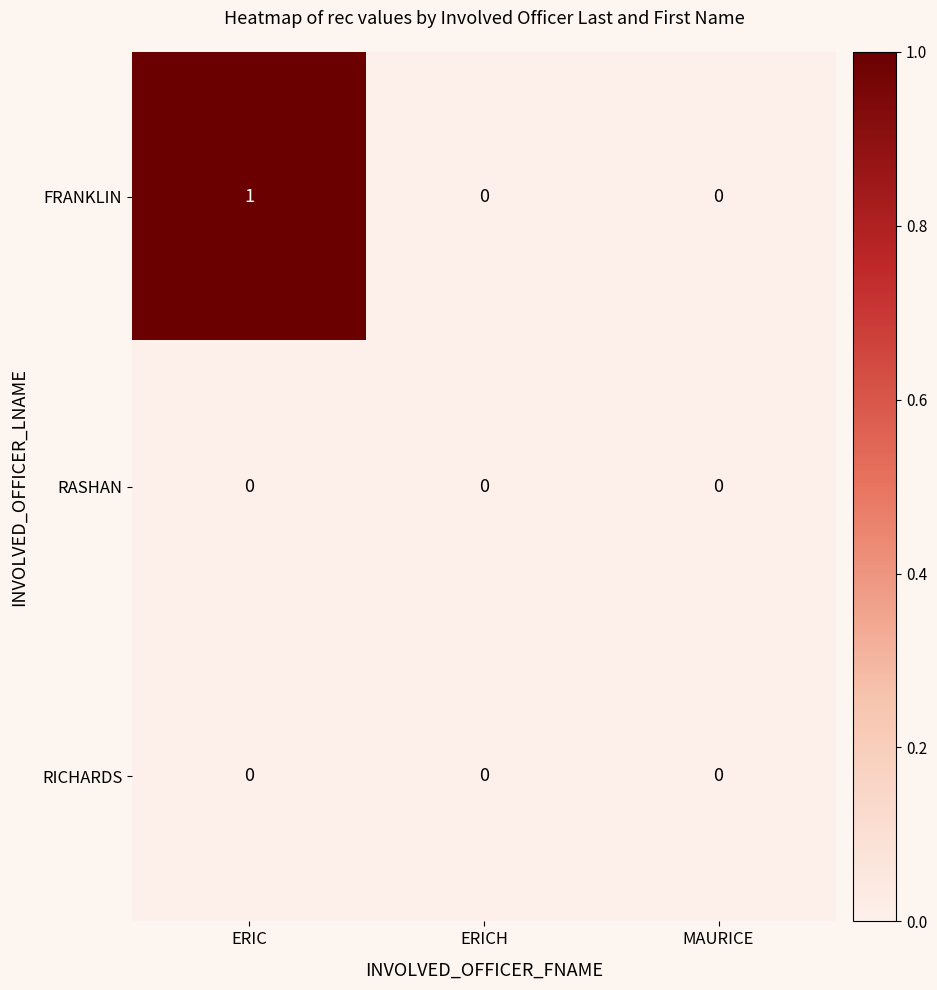

Reading right to left, transcribe all the data shown in this chart.

FRANKLIN: 0	0	1
RASHAN: 0	0	0
RICHARDS: 0	0	0